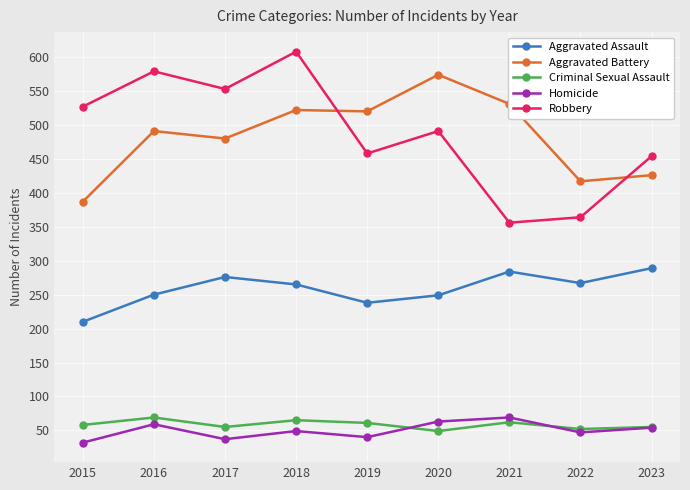

What is the difference between the highest and lowest values at 2015?

495